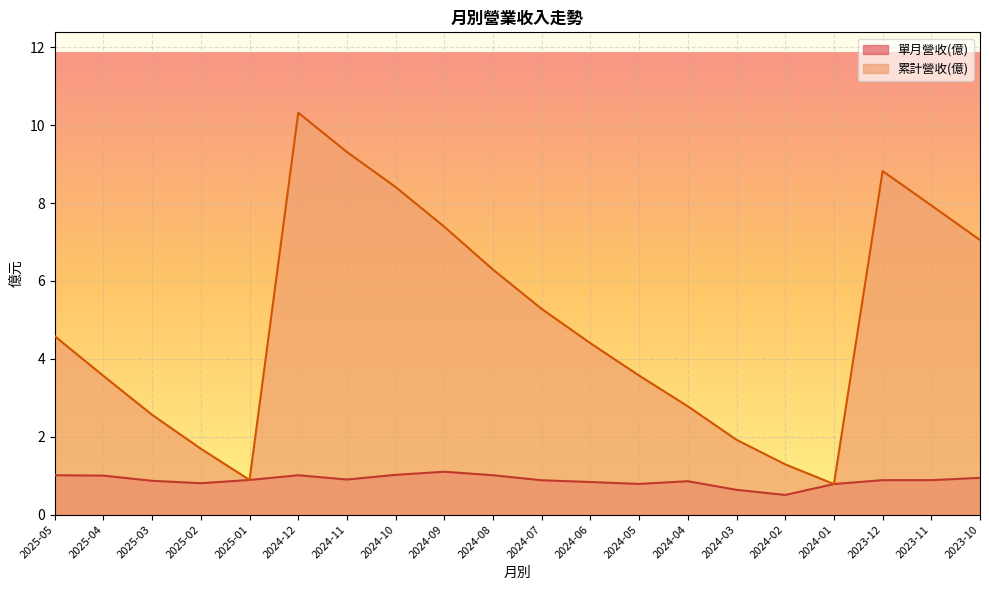

What is the sum of all 單月營收(億) values?

17.6